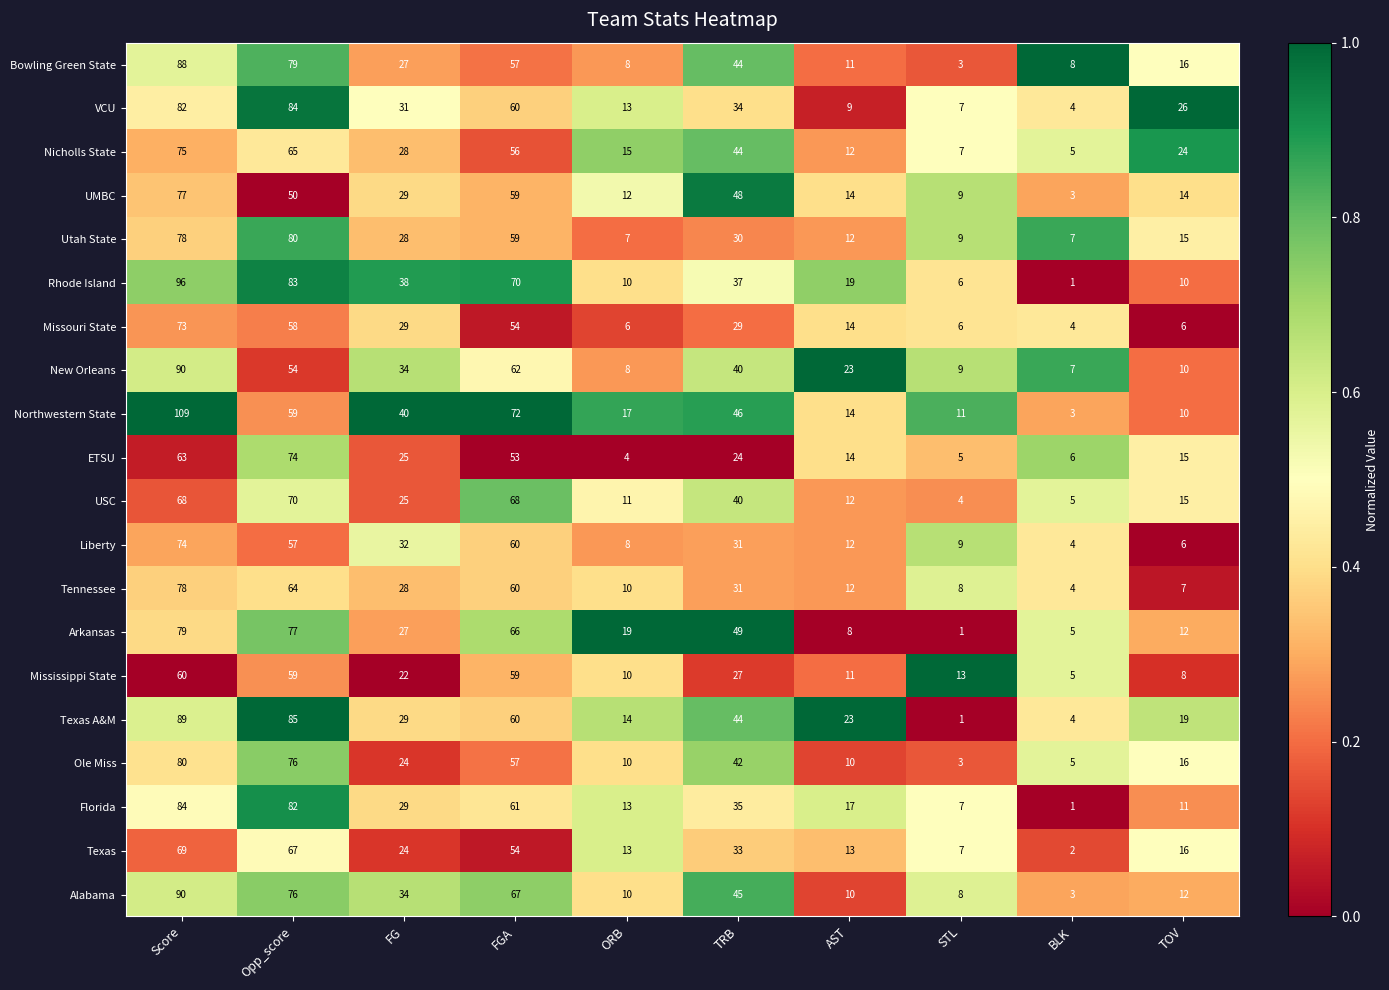

List the labels in order of ETSU value, largest first.

Opp_score, Score, FGA, FG, TRB, TOV, AST, BLK, STL, ORB